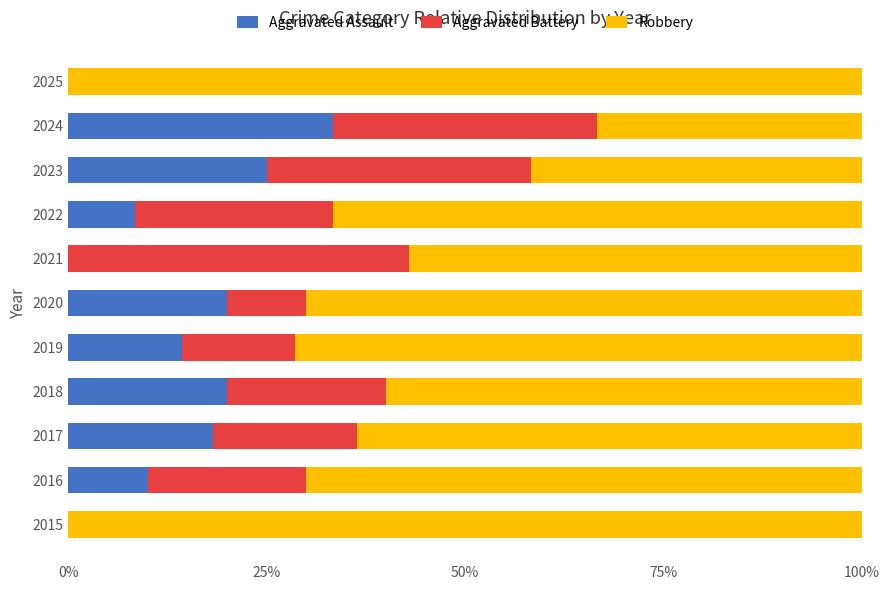

What is the maximum value for Aggravated Assault?

33.3